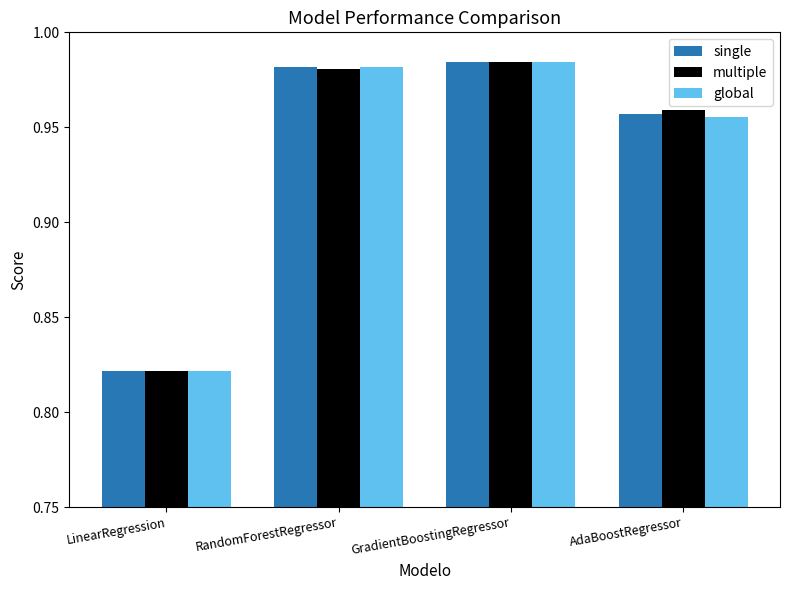

The value of global at GradientBoostingRegressor is 0.2. True or false?

False